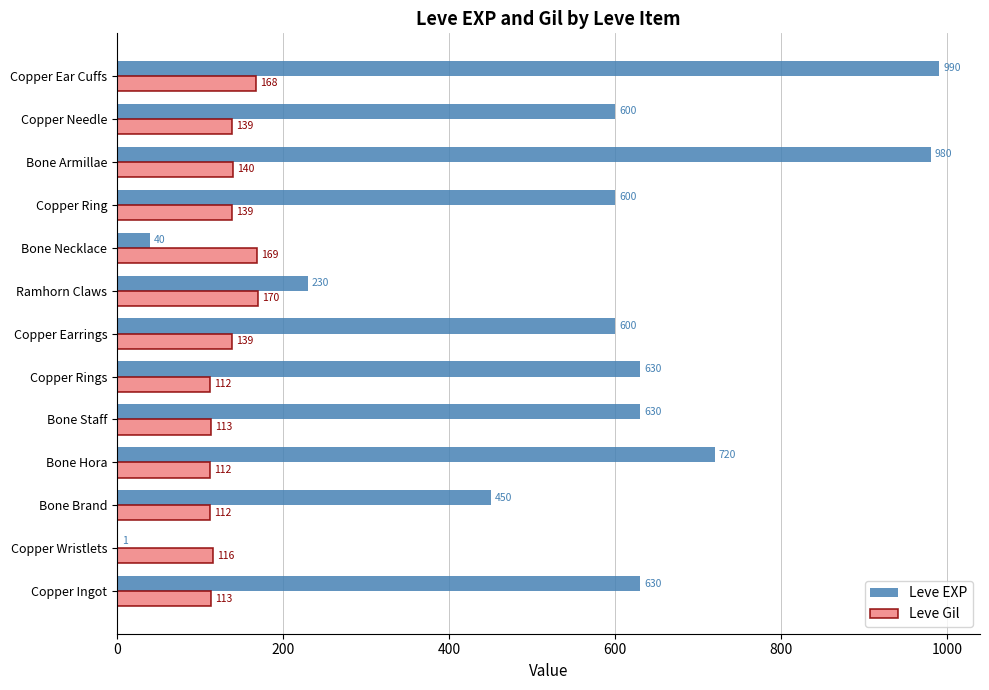

Which series changed the most between Copper Ingot and Bone Brand?

Leve EXP